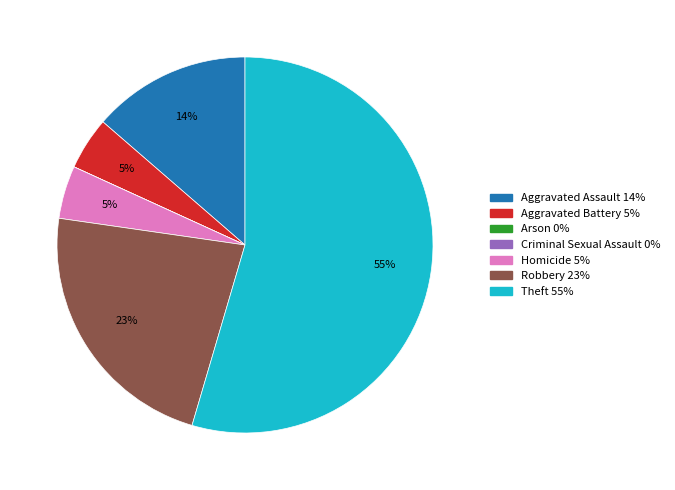

Which slice is the largest?

Theft